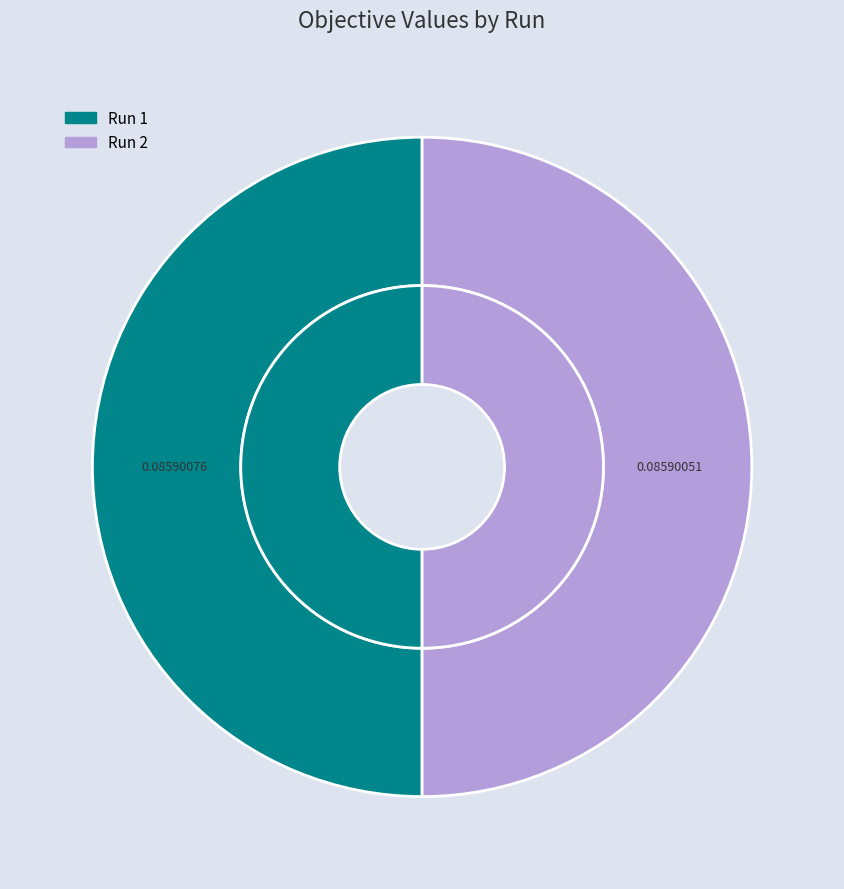

Which has a higher value, Run 2 or Run 1?

Run 1